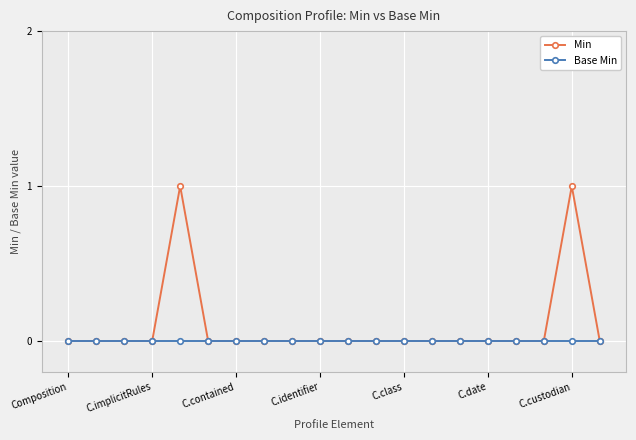

Rank the series by their average value, from highest to lowest.

Min, Base Min